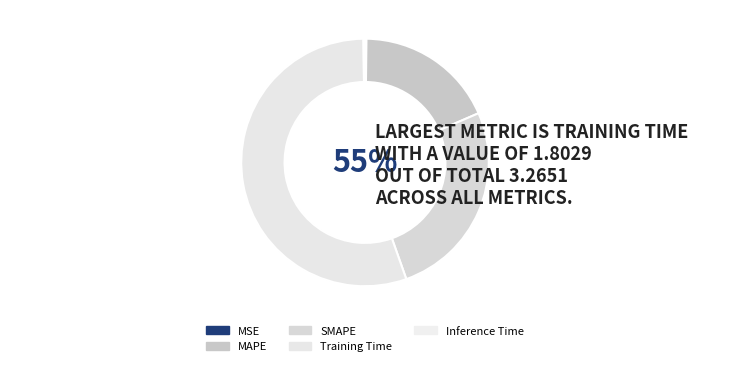

What percentage is NOT represented by MSE?

99.8%